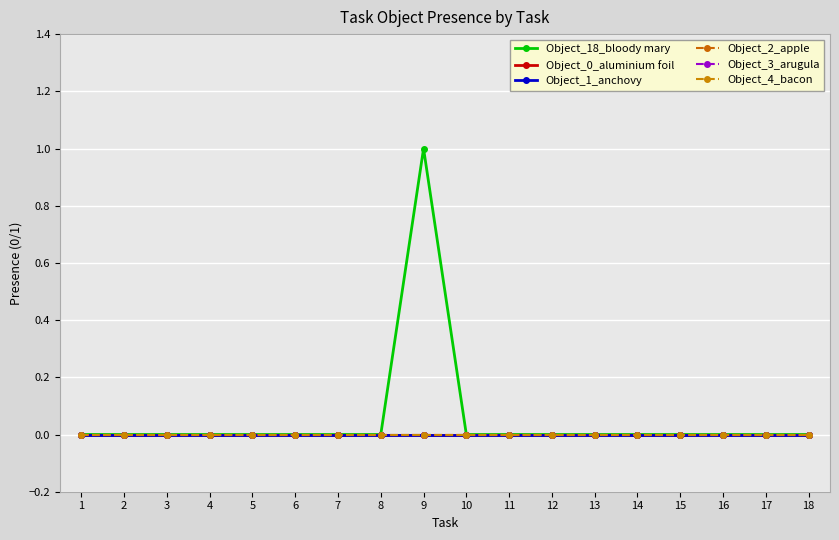

Which category has the highest value in the Object_0_aluminium foil series?

1